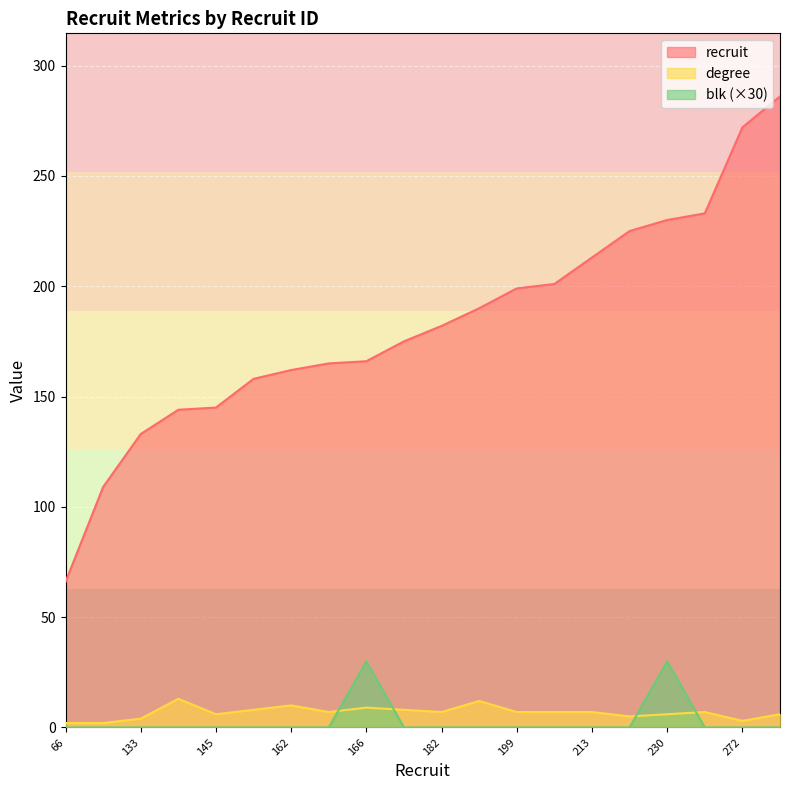

What is the sum of all blk values?

60